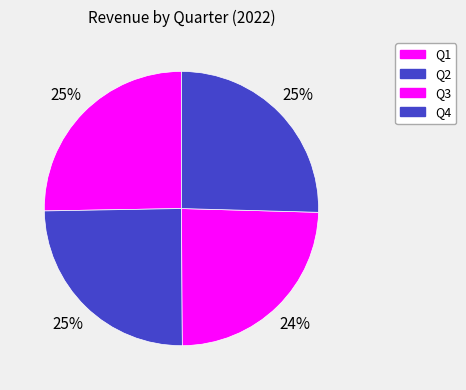

How many segments does this pie chart have?

4